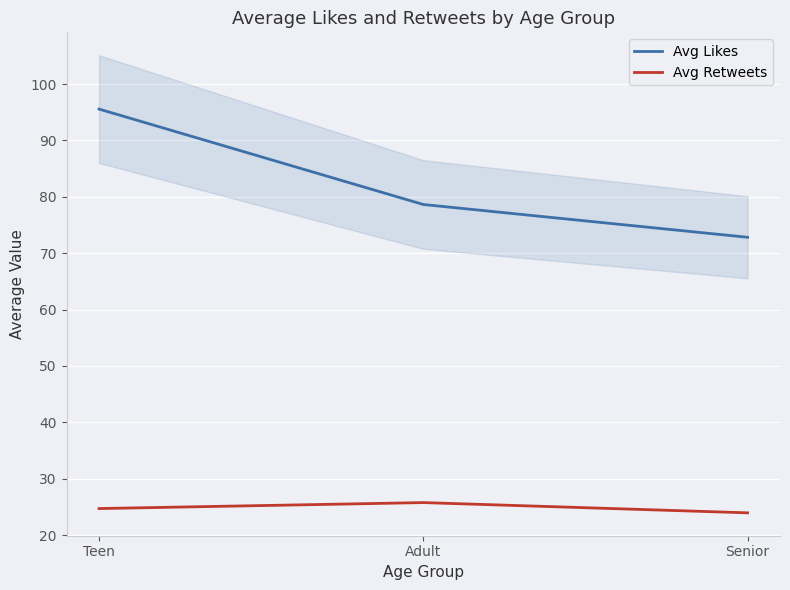

What is the greatest value displayed?

95.6